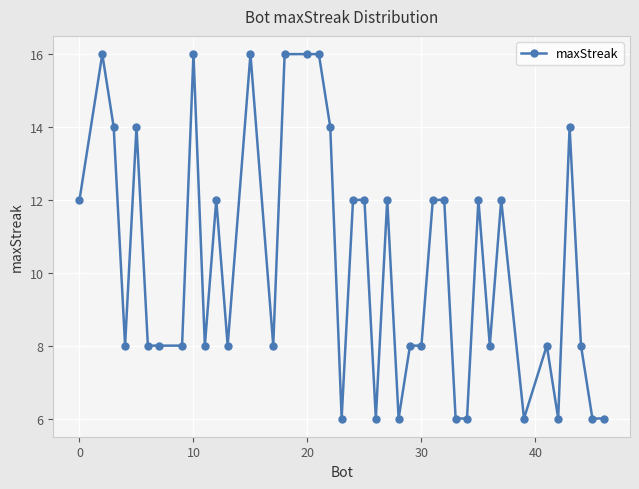

How many distinct data groups are displayed?

1